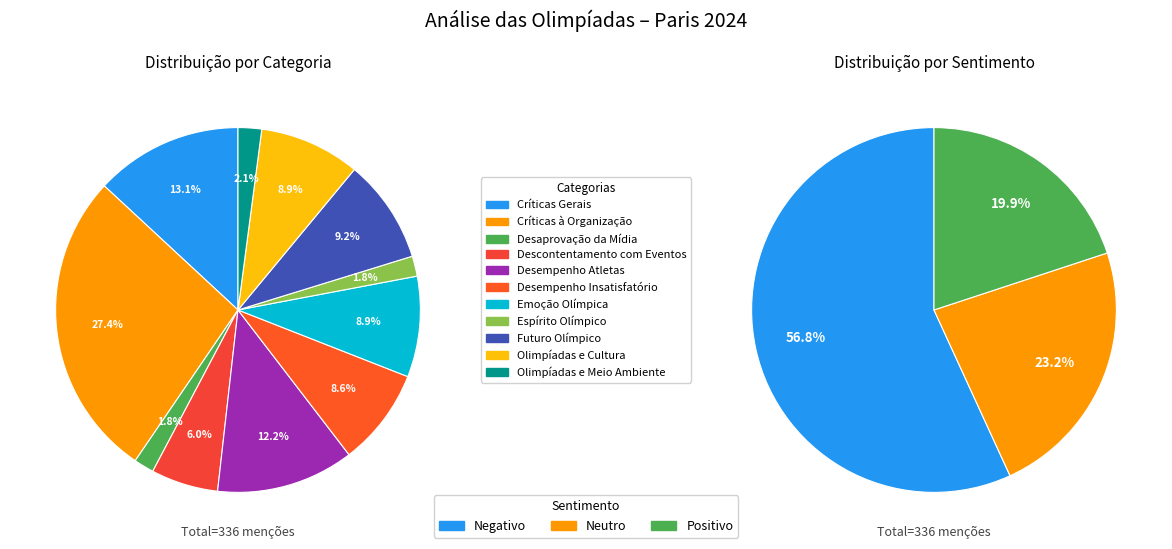

Does Desempenho Insatisfatório account for over 50% of the chart?

No